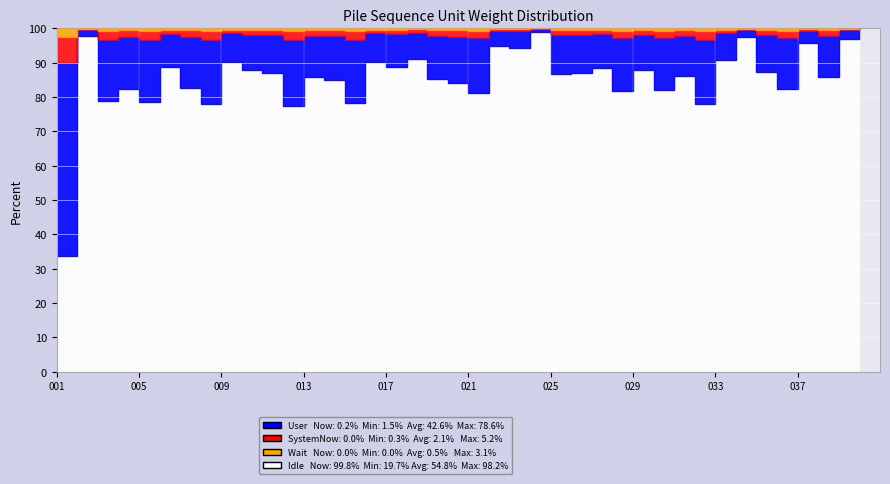

What are all the series names shown in the legend?

User, SystemNow, Wait, Idle